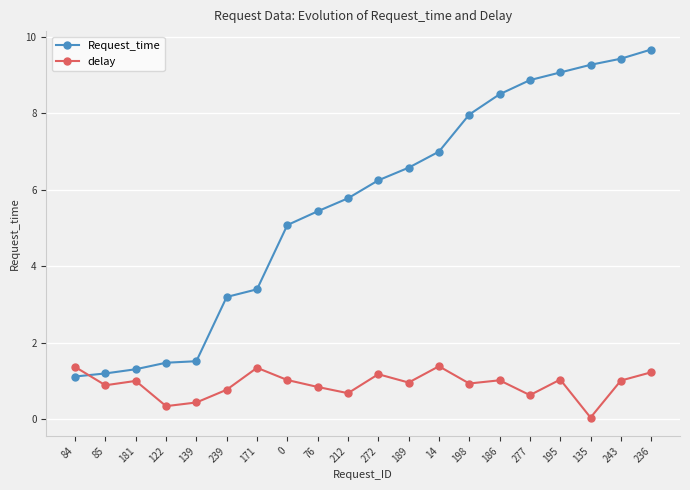

List the series in order of their overall mean, highest first.

Request_time, delay